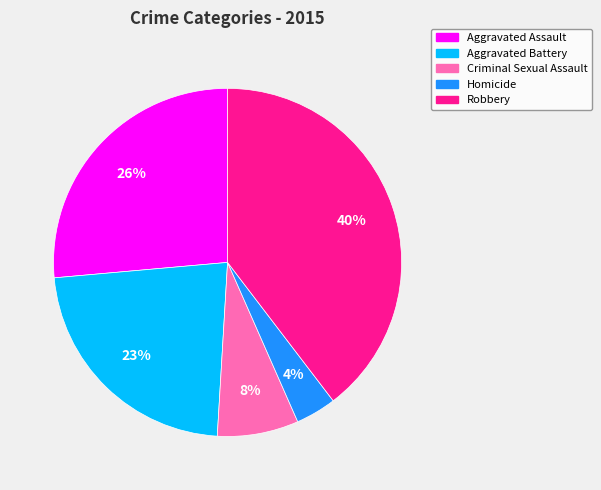

Combined, do Aggravated Battery and Homicide account for over 50%?

No